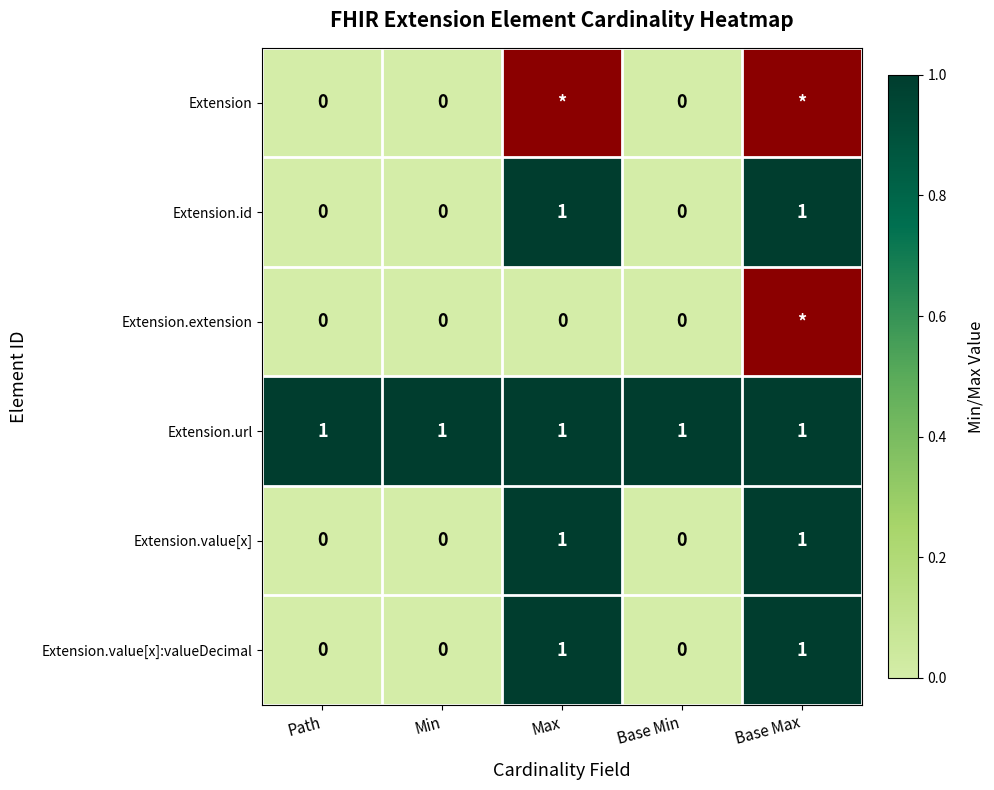

How many series are shown in this chart?

6